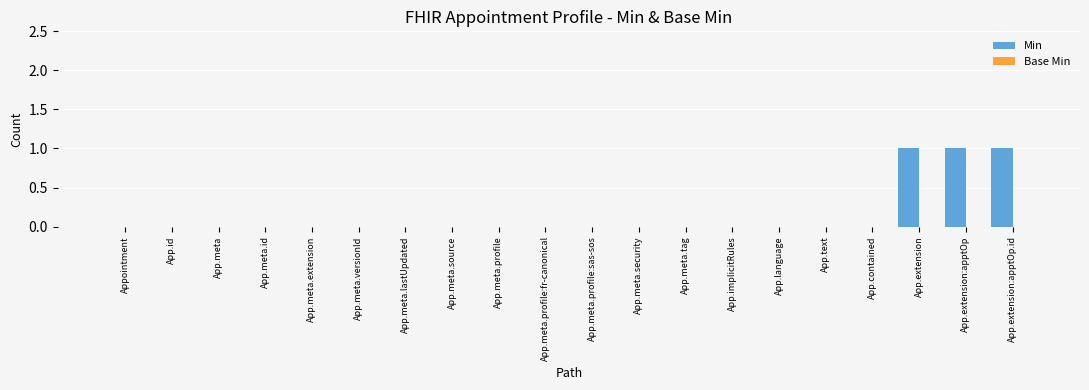

Between App.meta.source and App.extension, which is larger?

App.extension